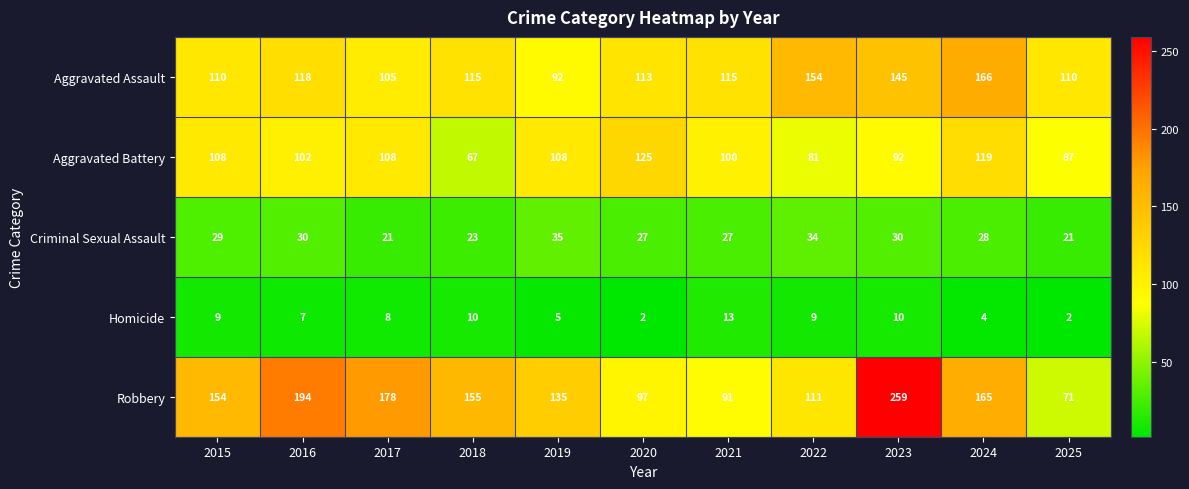

Which label corresponds to the largest value in the chart?

2023